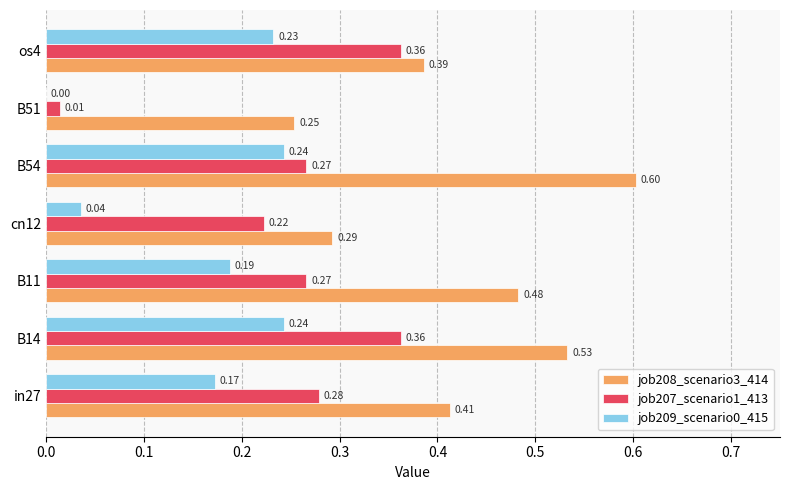

Which series changed the most between B14 and os4?

job208_scenario3_414